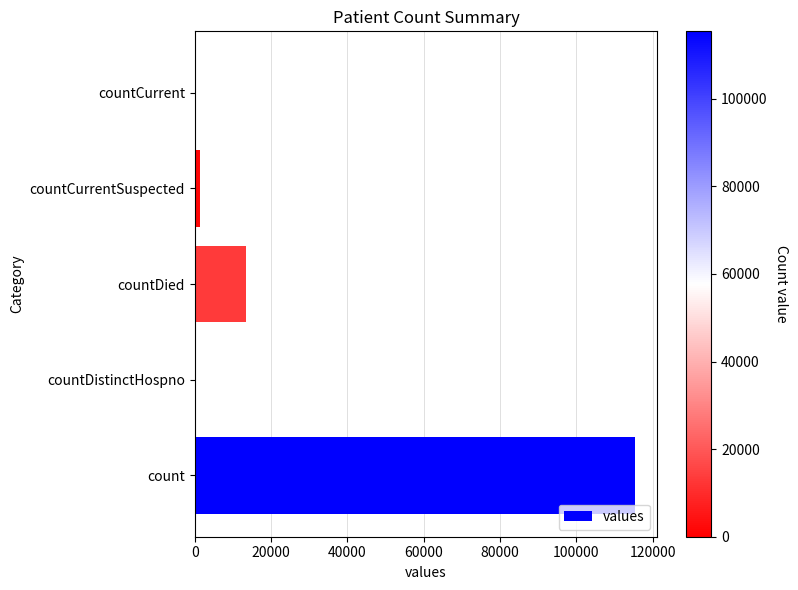

The chart shows a value of 13343 at countDied. True or false?

True